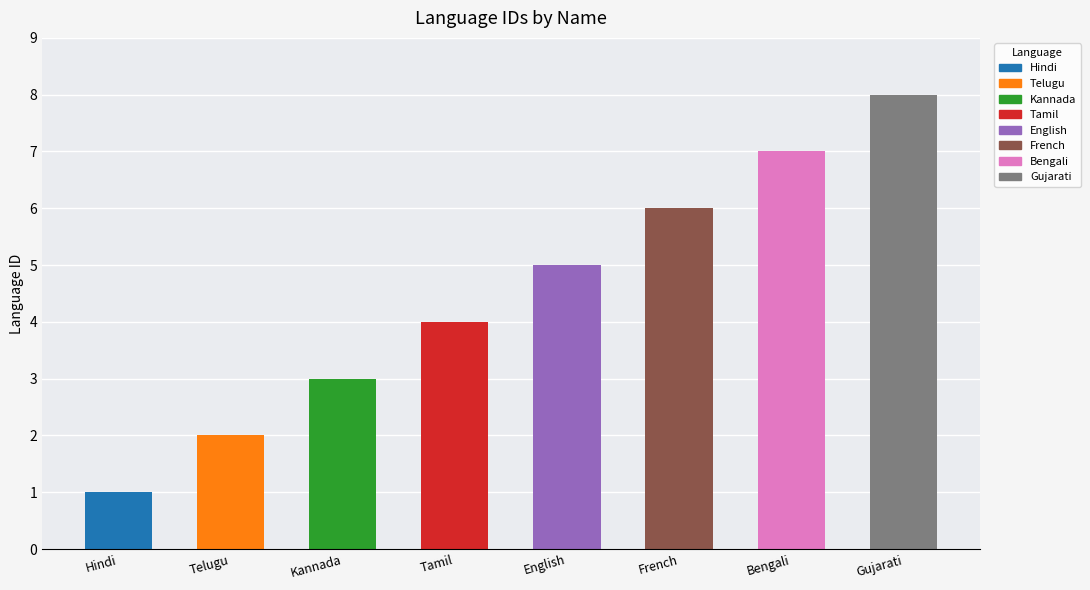

What position from the left is Hindi?

1